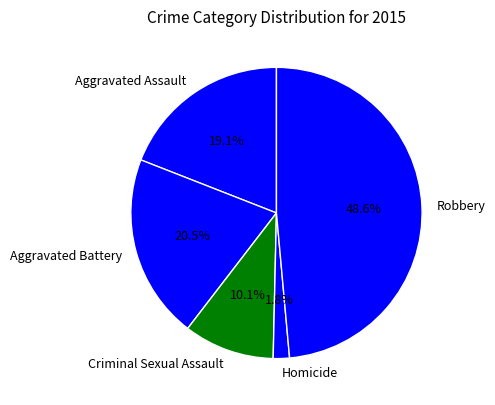

Which category has the biggest portion of the pie?

Robbery